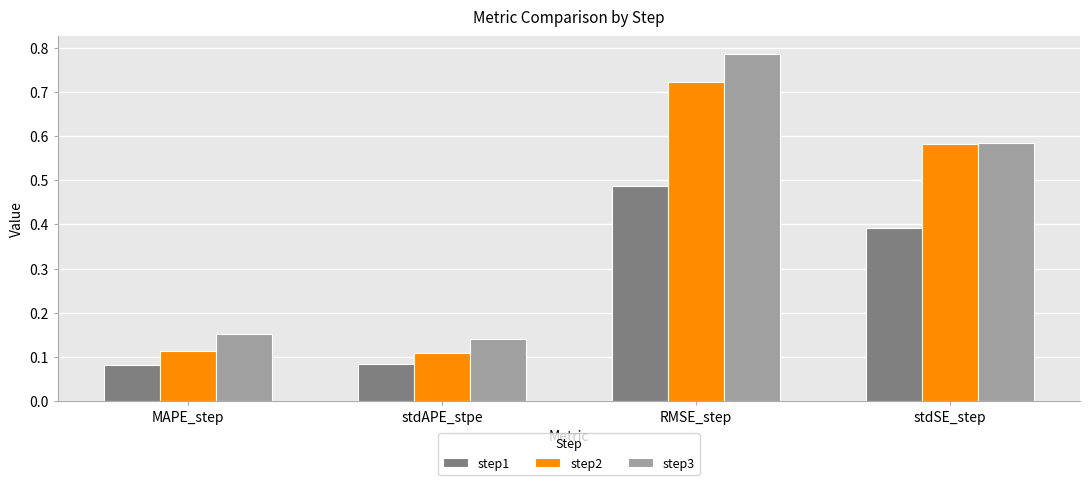

What is the total value across all series at stdSE_step?

1.6